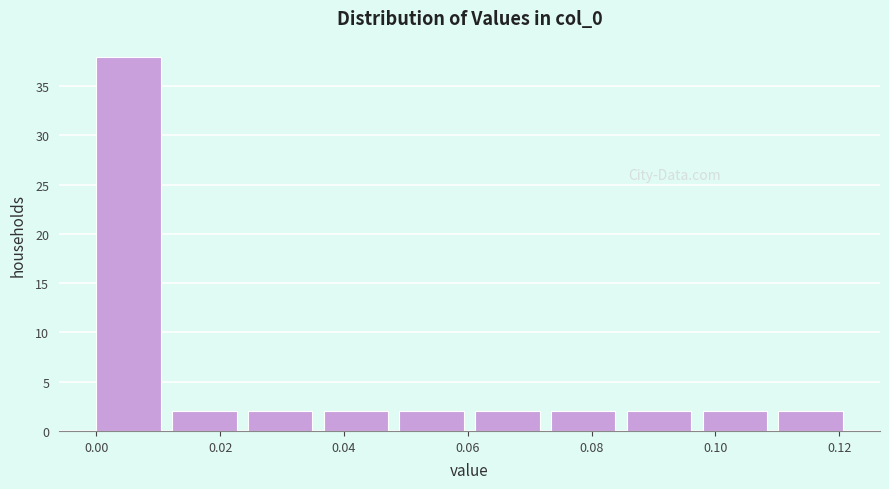

Which range on the x-axis has the tallest bar?

0.000 to 0.012